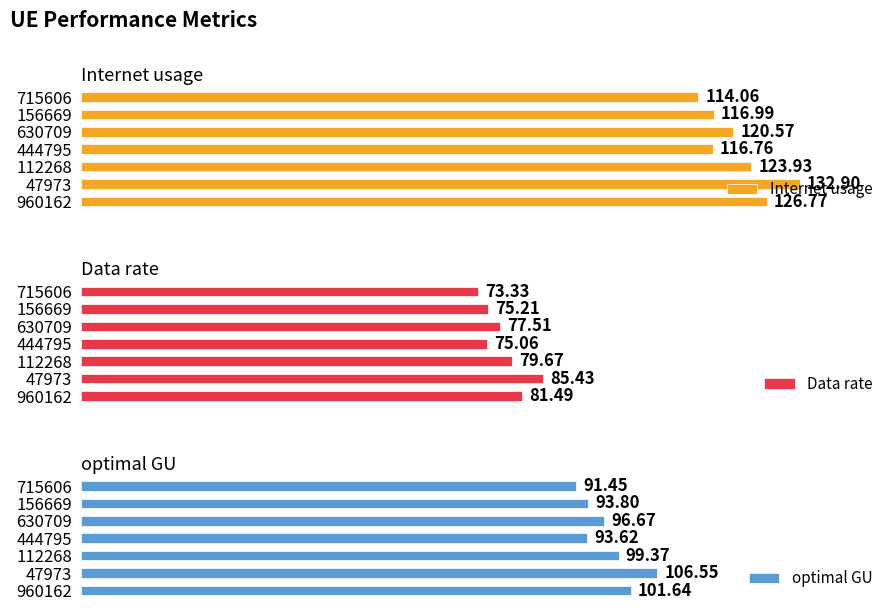

List the series in order of their peak value, lowest first.

Data rate, optimal GU, Internet usage